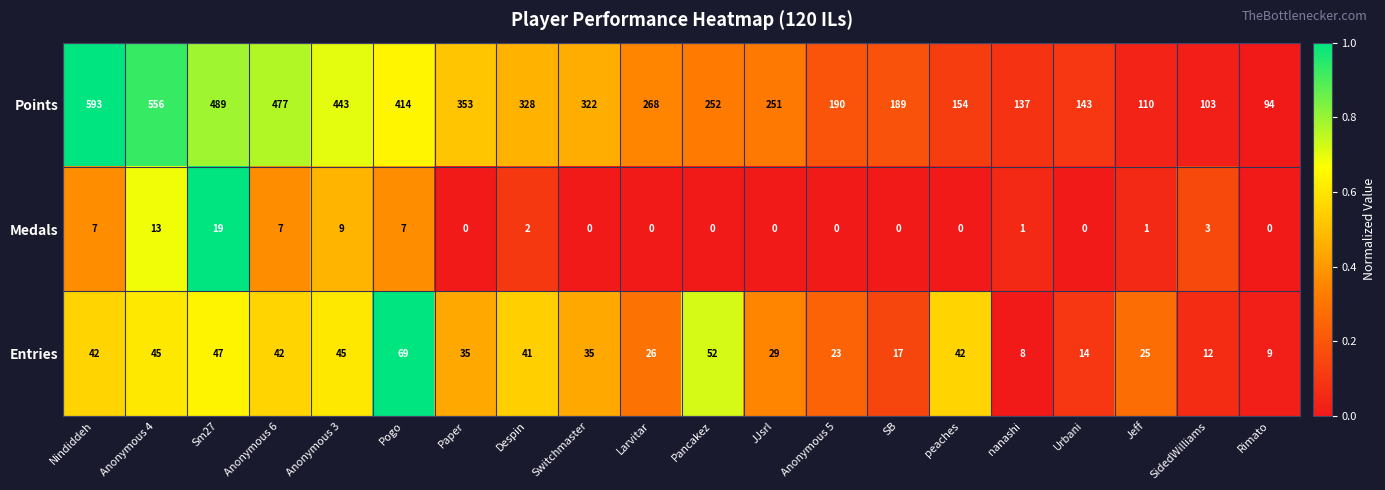

Is it true that Points equals 65 at Pancakez?

False